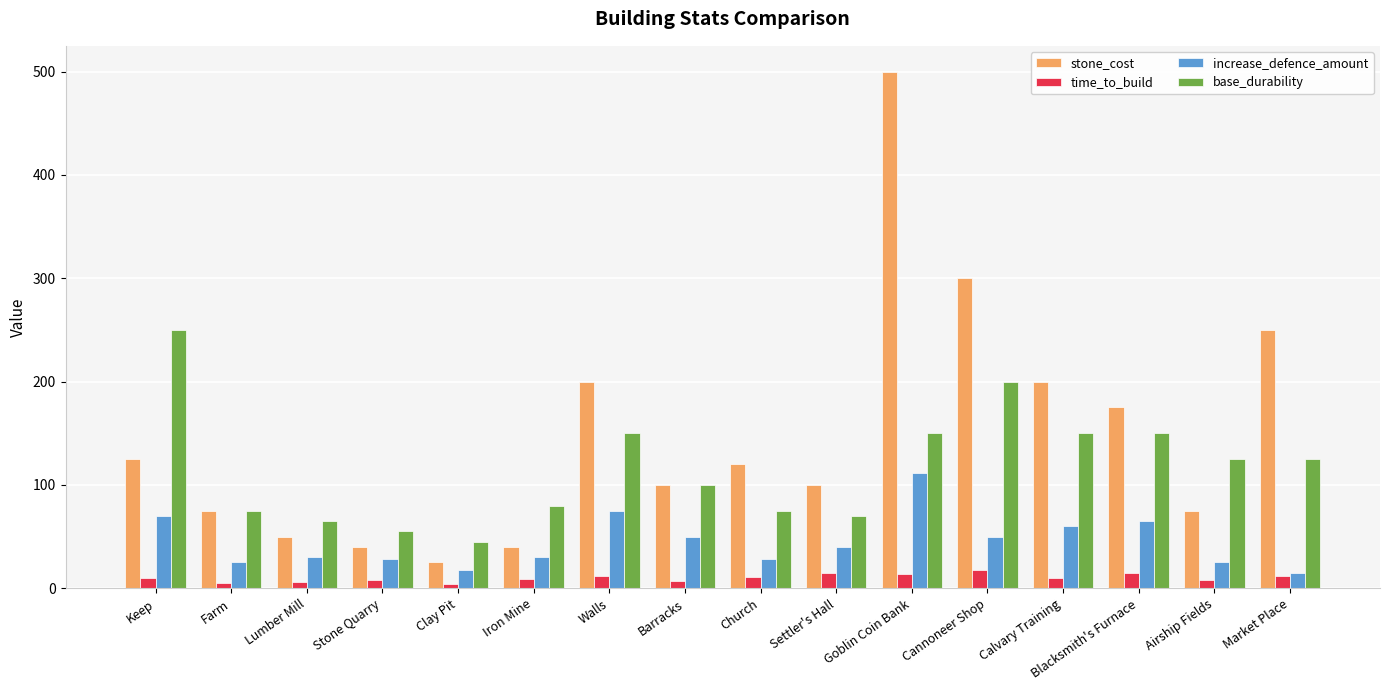

How many distinct data groups are displayed?

4